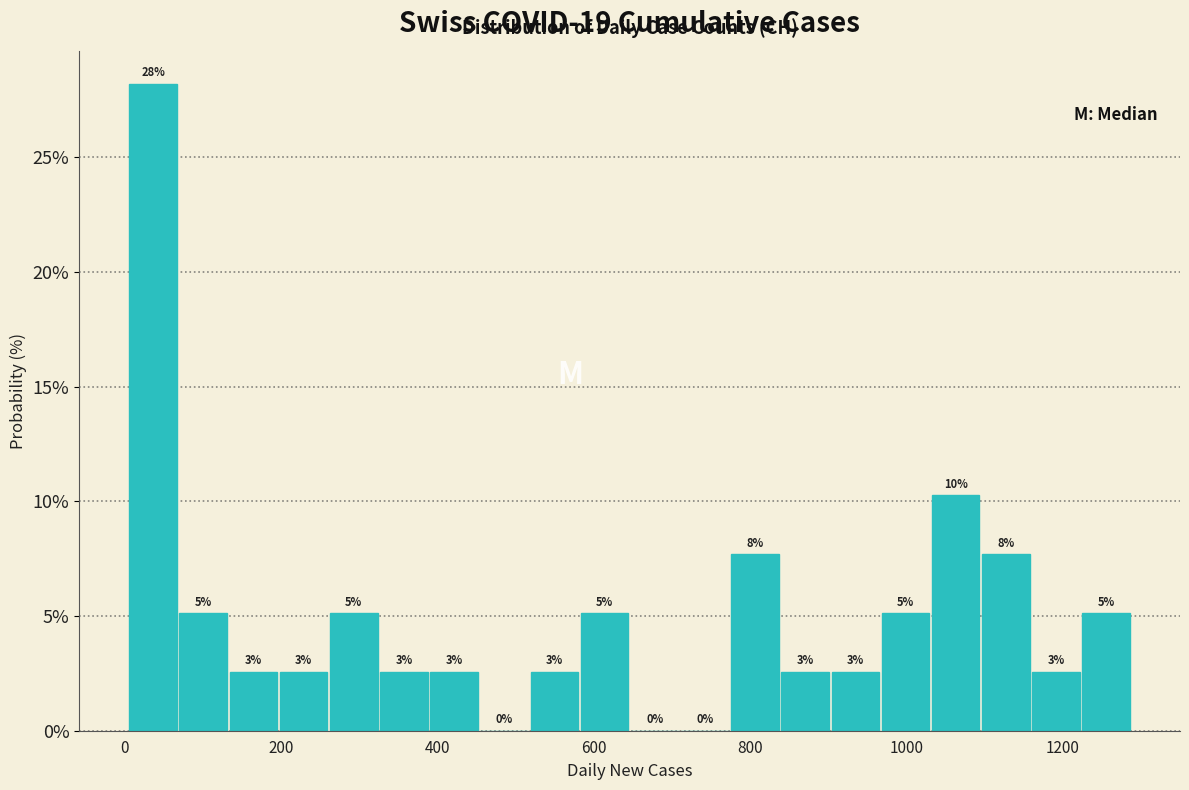

Around what value on the x-axis is the tallest bar? Give the approximate position of its centre, as read against the axis.

40